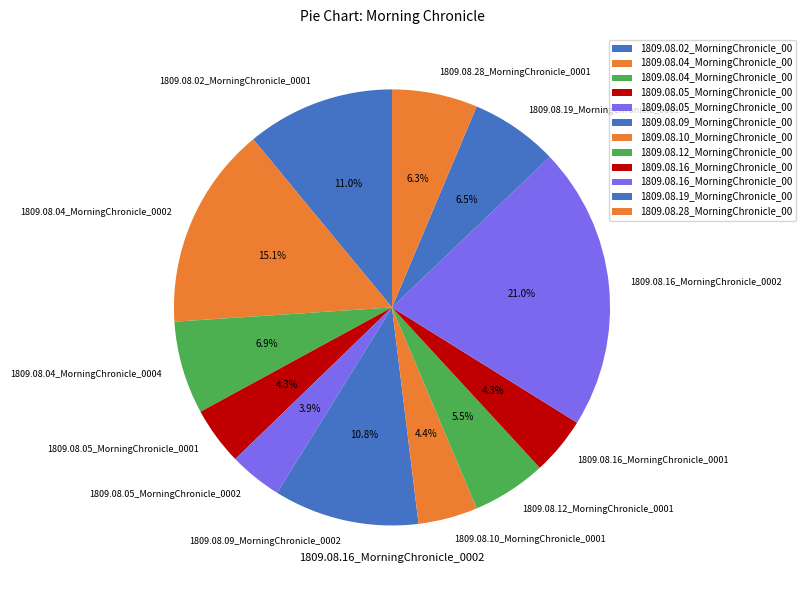

Is there any slice that represents more than half of the pie?

No